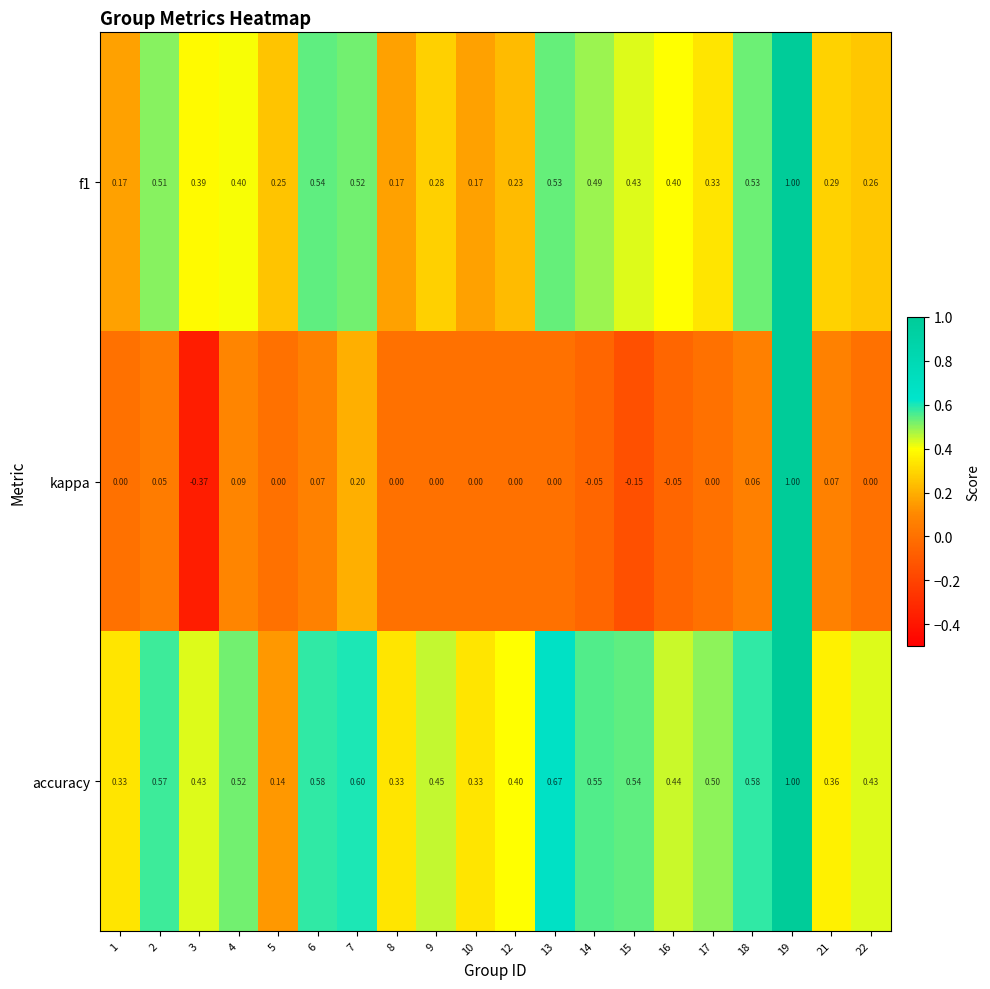

Is the value of f1 at 19 greater than the value of kappa at 8?

Yes